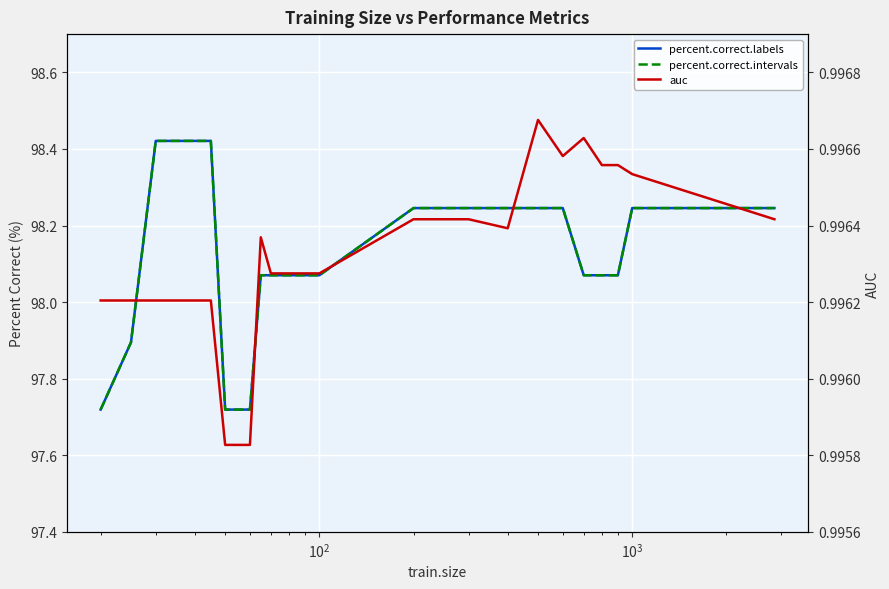

True or false: percent.correct.labels has more than 0 interior local peaks.

False